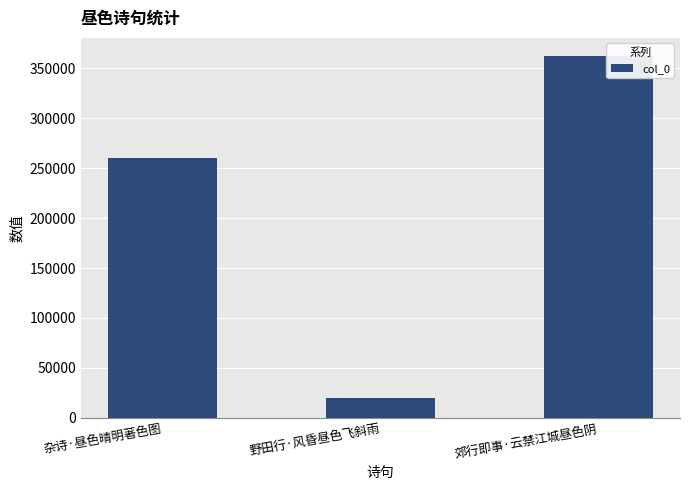

Count the values in the range 20079 to 362527.

3